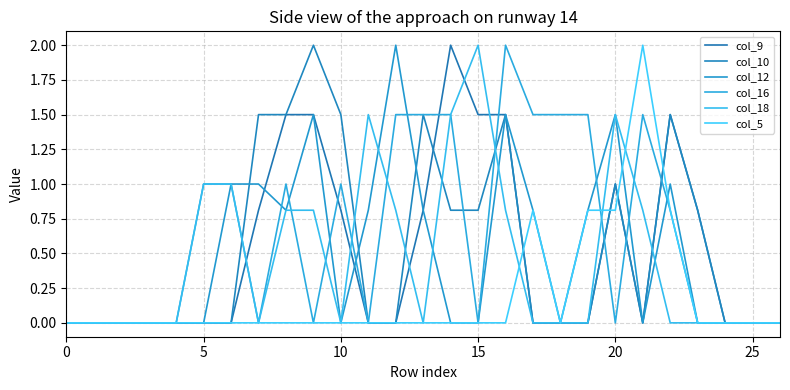

What is the label of the 13th point from the right?

14